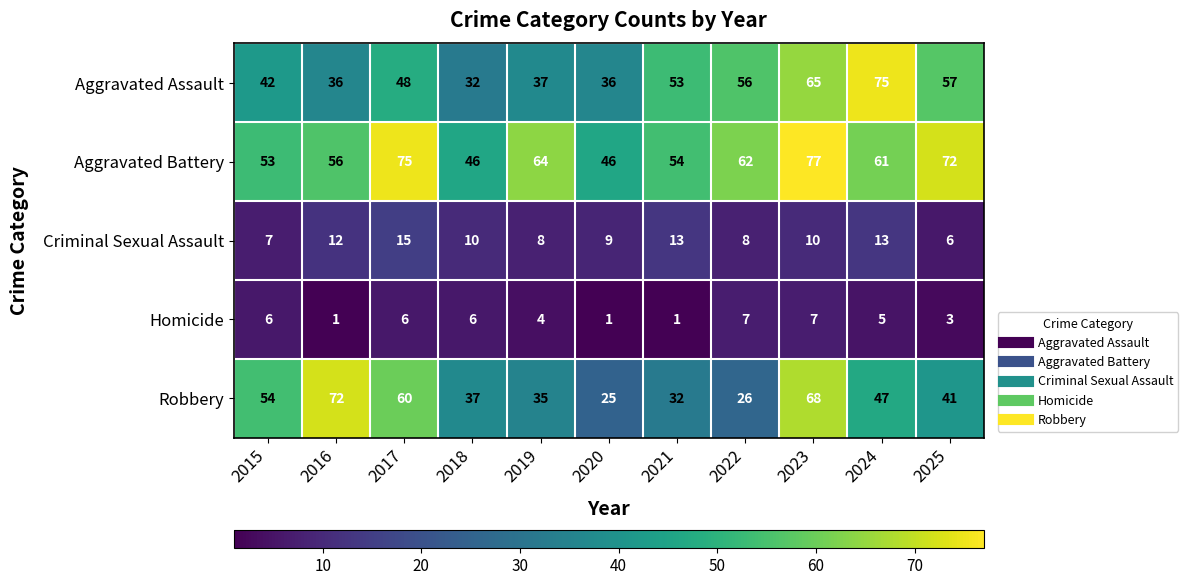

What is the average value of the Robbery series?

45